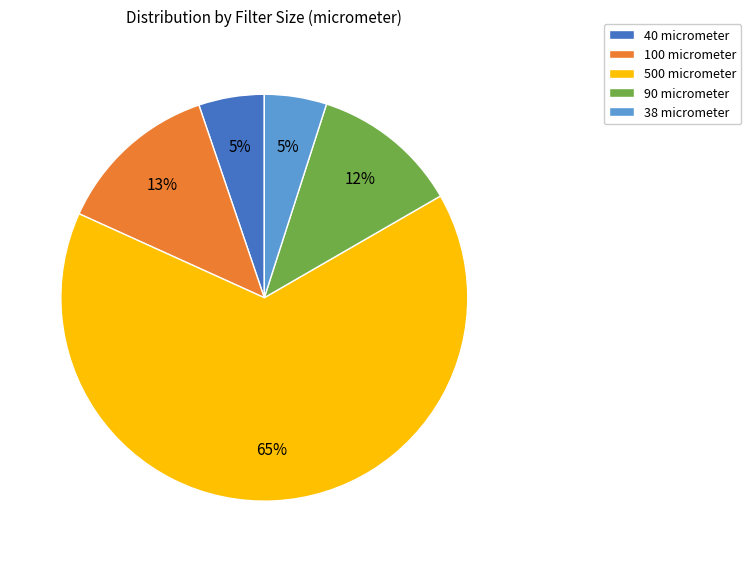

True or false: 100 micrometer accounts for 23% of the total.

False